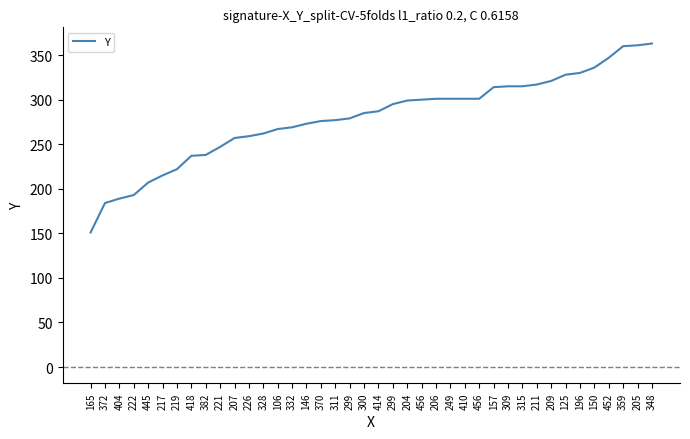

List the labels in order of value, largest first.

348, 205, 359, 452, 150, 196, 125, 209, 211, 309, 315, 157, 206, 249, 410, 456, 456, 204, 299, 414, 300, 299, 311, 370, 146, 332, 106, 328, 226, 207, 221, 382, 418, 219, 217, 445, 222, 404, 372, 165